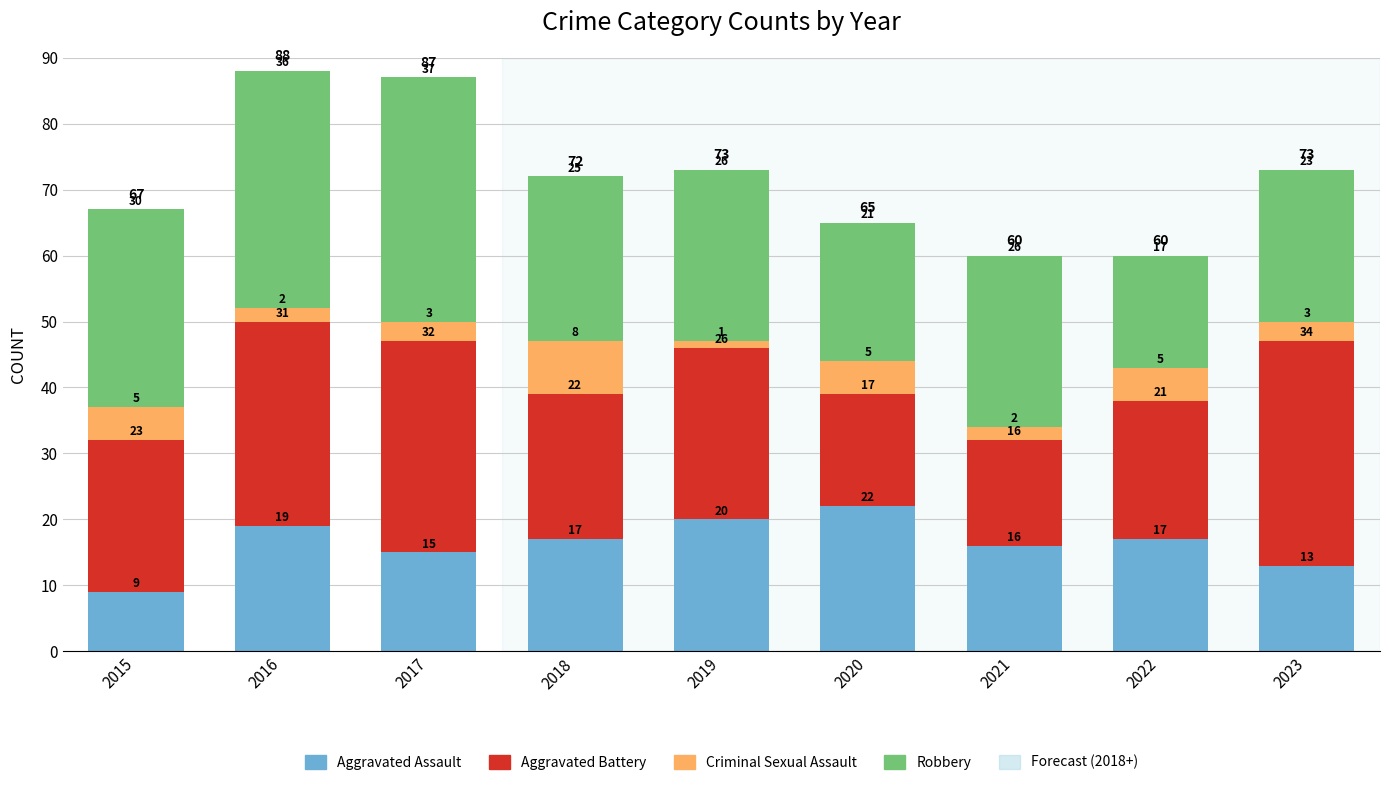

What is the difference between the Aggravated Assault values at 2019 and 2021?

4